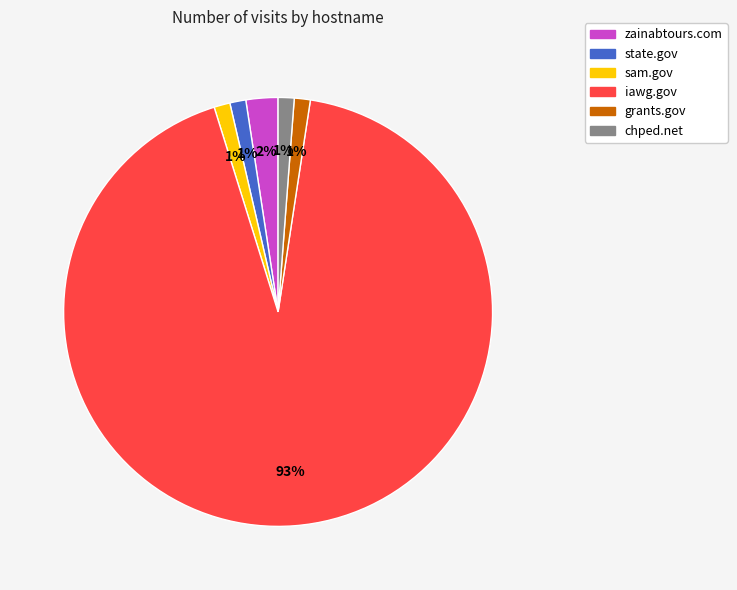

Which category has the biggest portion of the pie?

iawg.gov